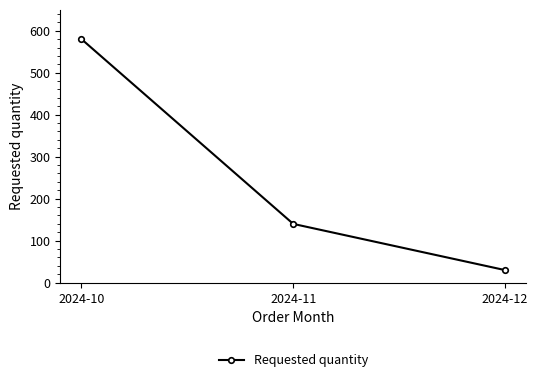

List the labels in order of value, smallest first.

2024-12, 2024-11, 2024-10